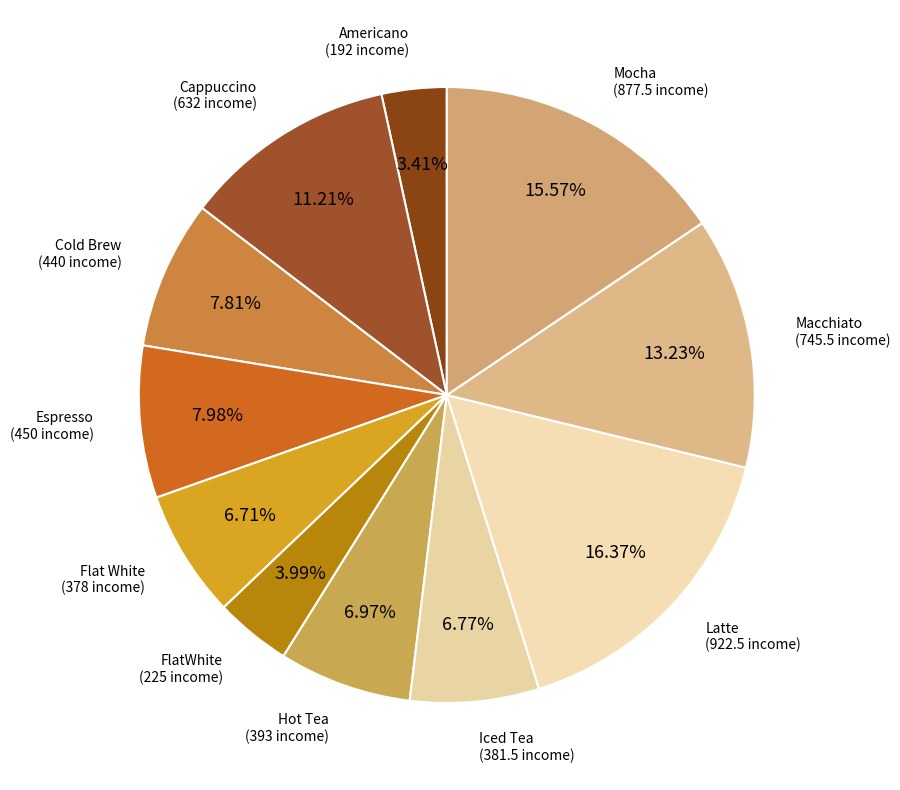

To the nearest percent, what percentage of the pie is Mocha?

16%